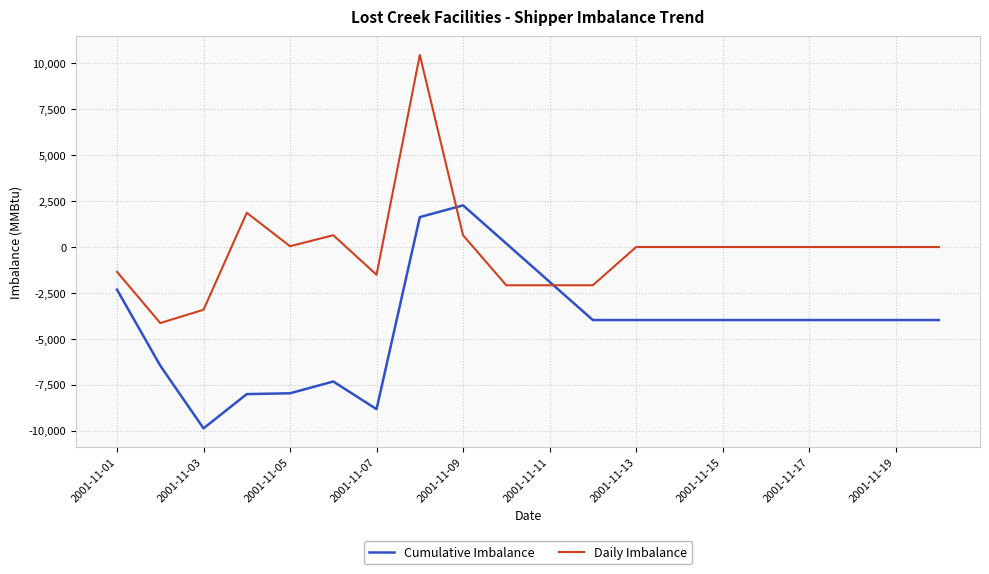

Which series has the largest total across all categories?

Daily Imbalance